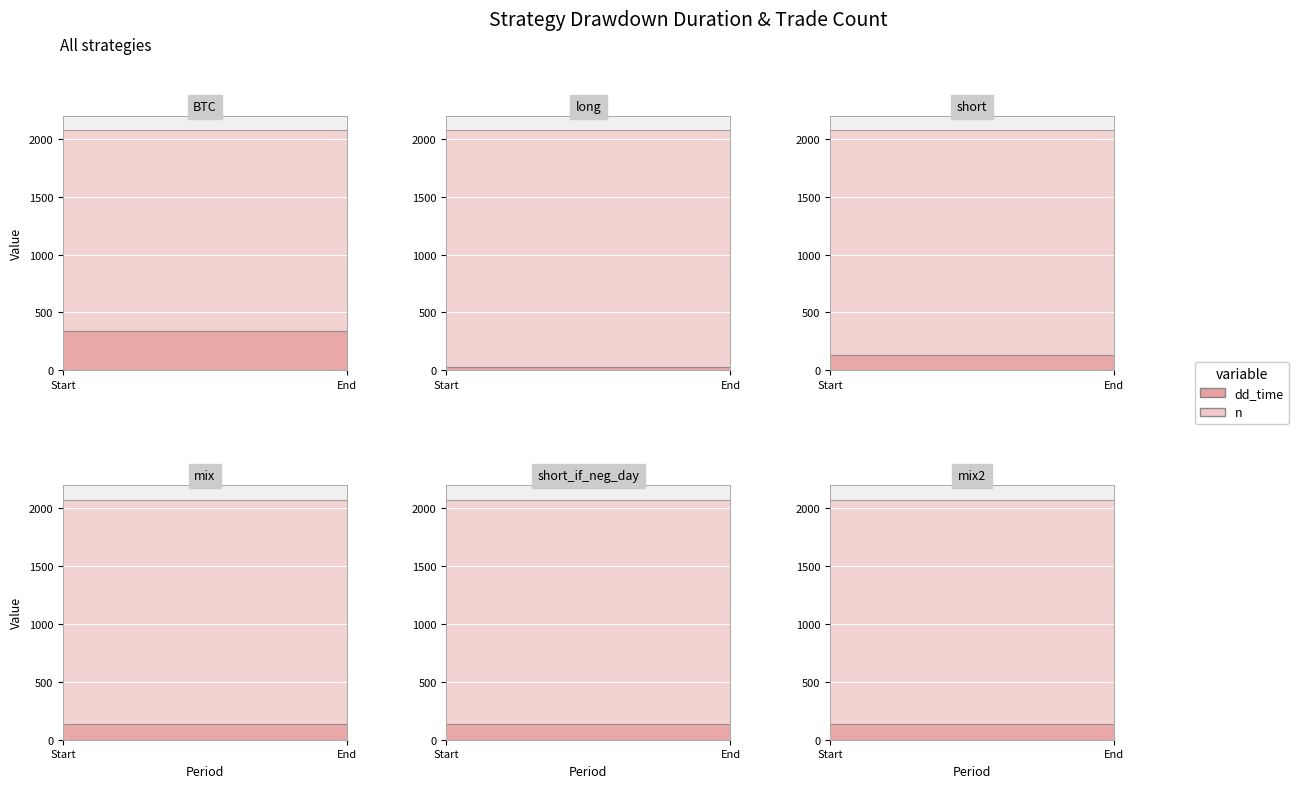

Rank the series by their average value, from lowest to highest.

dd_time, n